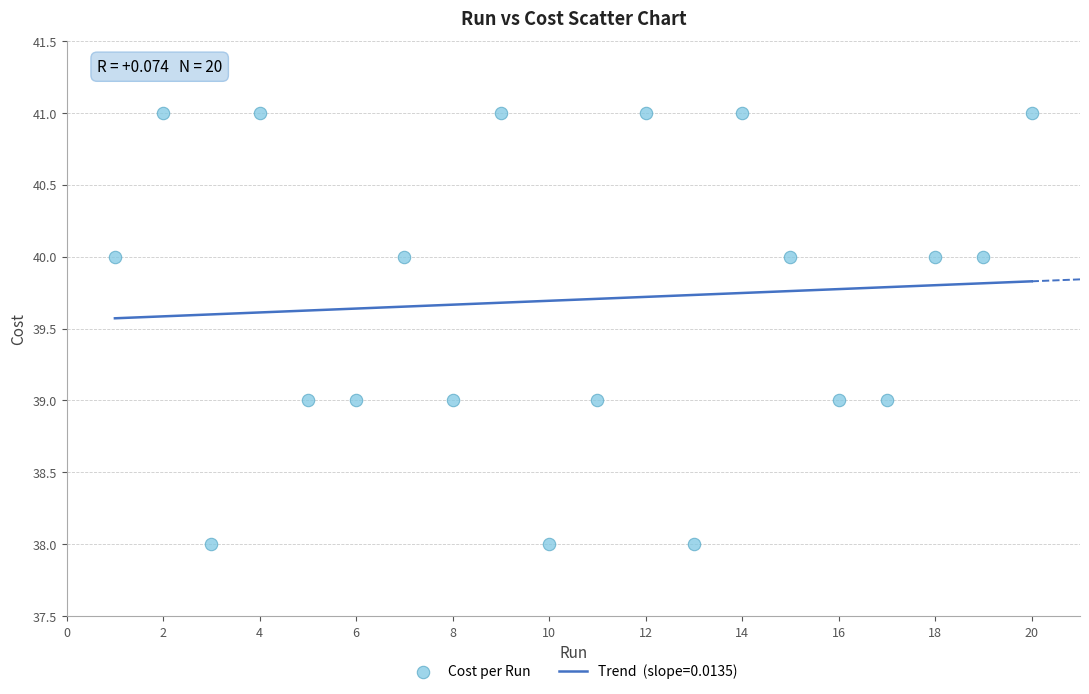

What is the range of X values (max minus min)?

19.0